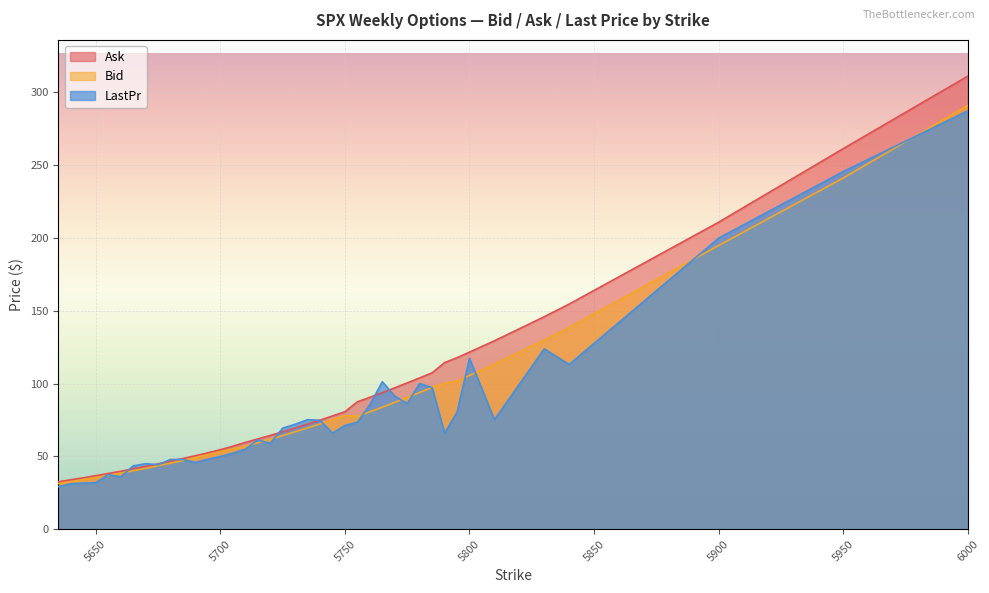

Between 5675 and 5660, which series saw the biggest shift?

LastPr